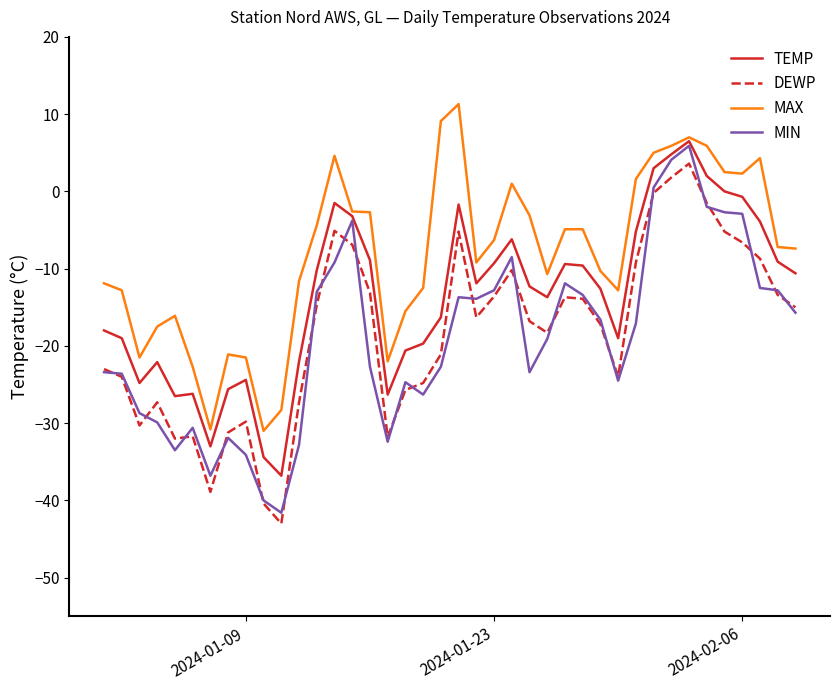

Which series has the largest total across all categories?

MAX